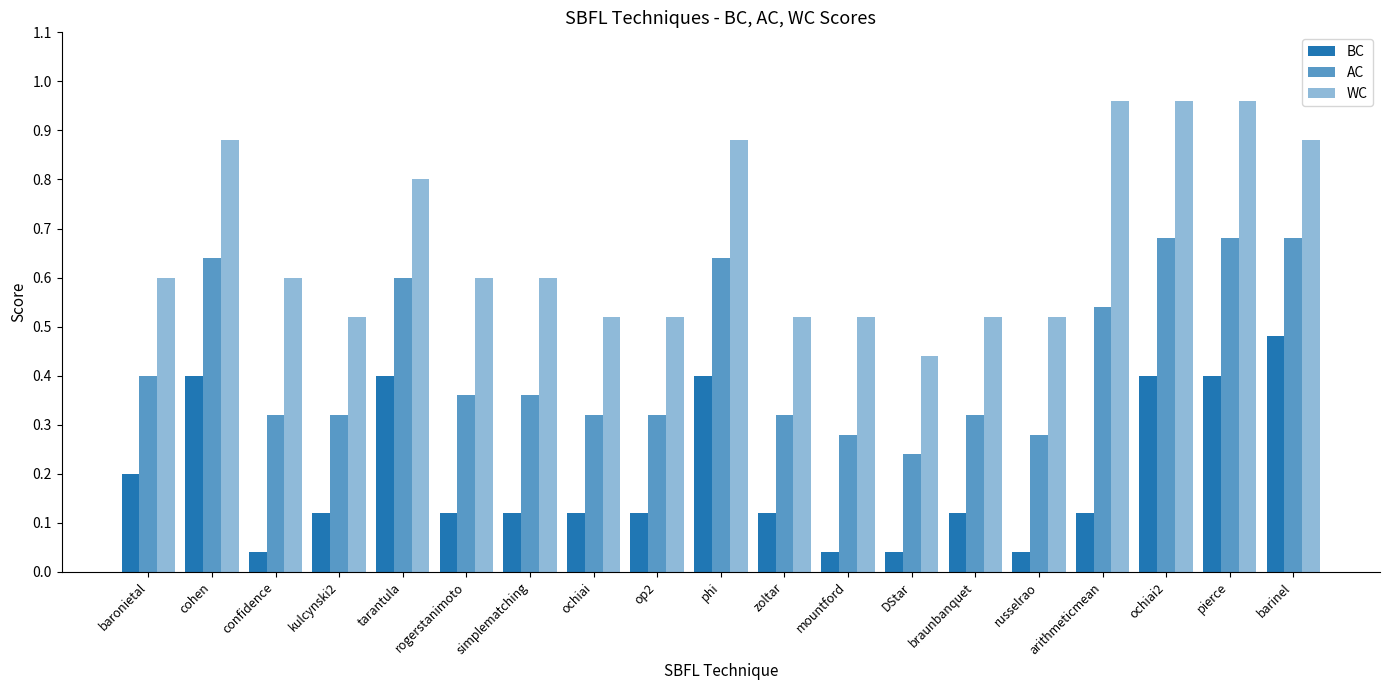

How many categories are shown in the chart?

19